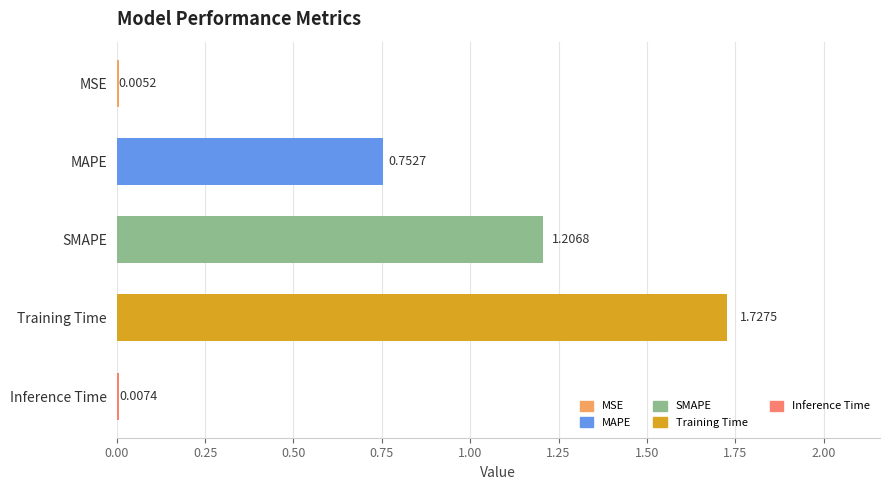

Where is the data nearest to the value 0?

MSE